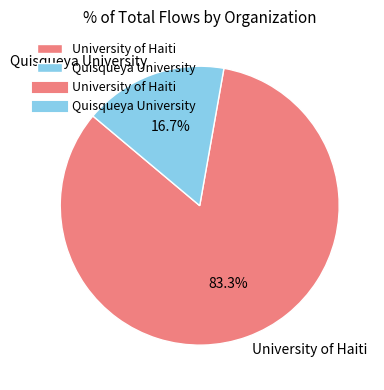

To the nearest percent, what is the difference between the largest and smallest slice percentages?

67%